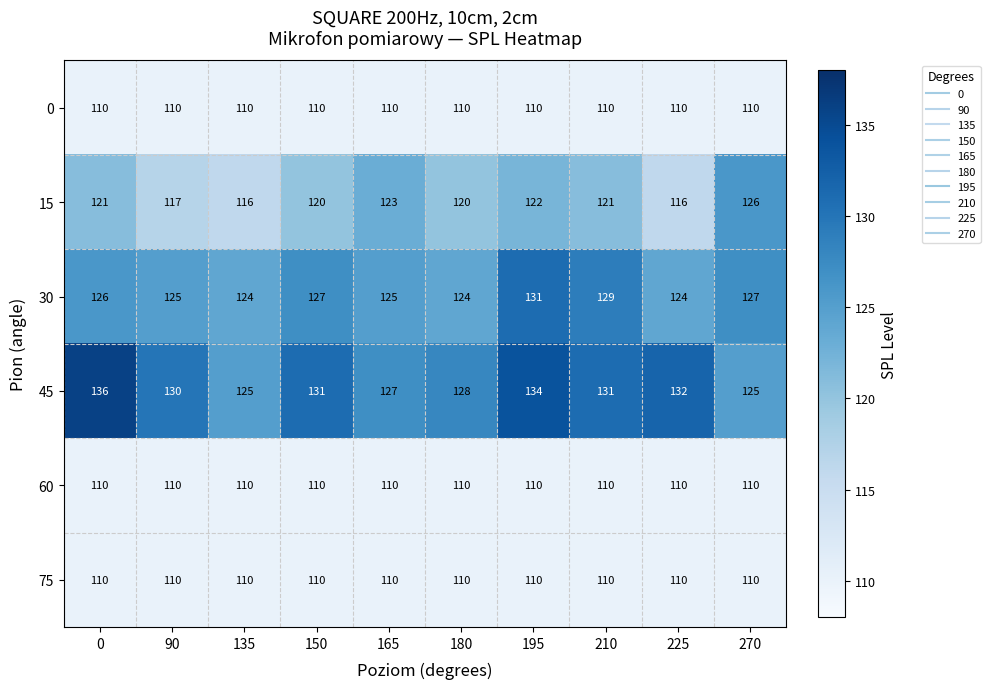

Which series has the largest total across all categories?

45